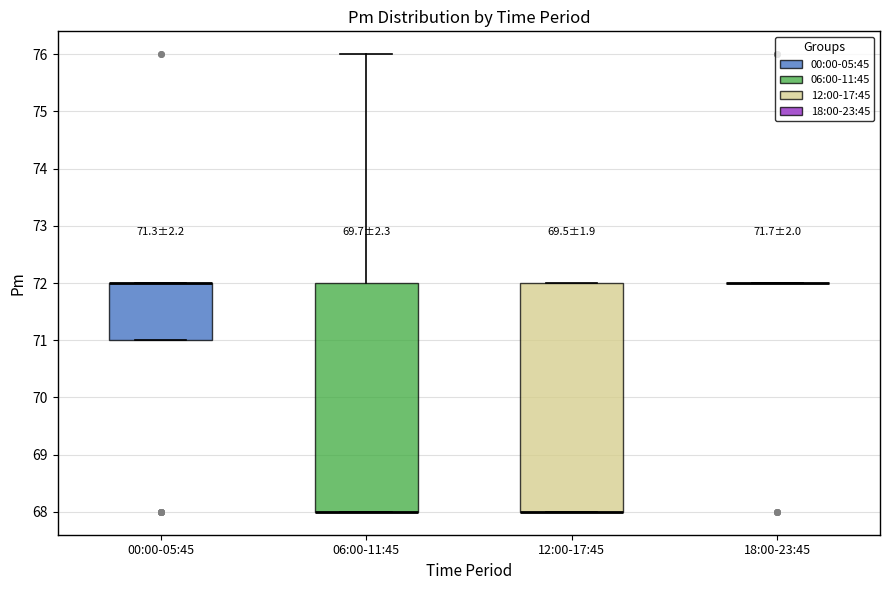

Reading left to right, read every box against the y-axis: the position of its median line, the range the box covers, and the ends of its whiskers. The values are not printed on the chart, so give them approximately, as read against the axis.

00:00-05:45: median 72 (drawn on the box's upper edge), box 71 to 72, whiskers 71 to 72
06:00-11:45: median 68 (drawn on the box's lower edge), box 68 to 72, whiskers 68 to 76
12:00-17:45: median 68 (drawn on the box's lower edge), box 68 to 72, whiskers 68 to 72
18:00-23:45: box collapsed to a line at 72, whiskers 72 to 72